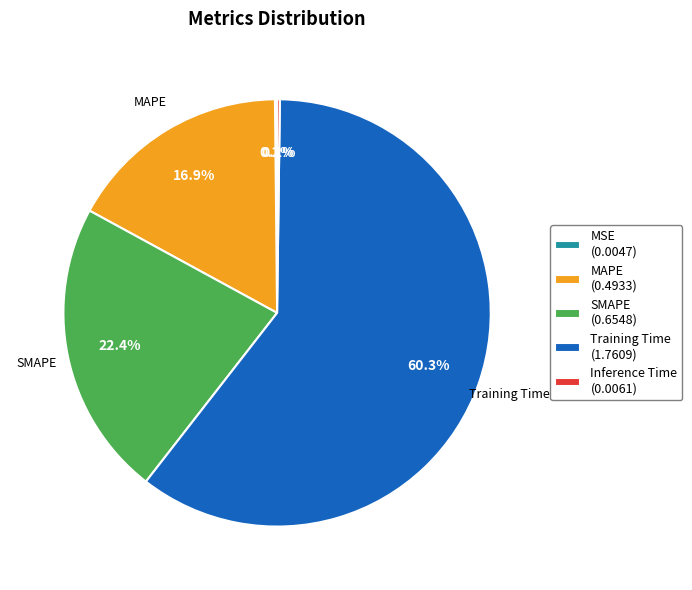

Does any single category account for the majority?

Yes